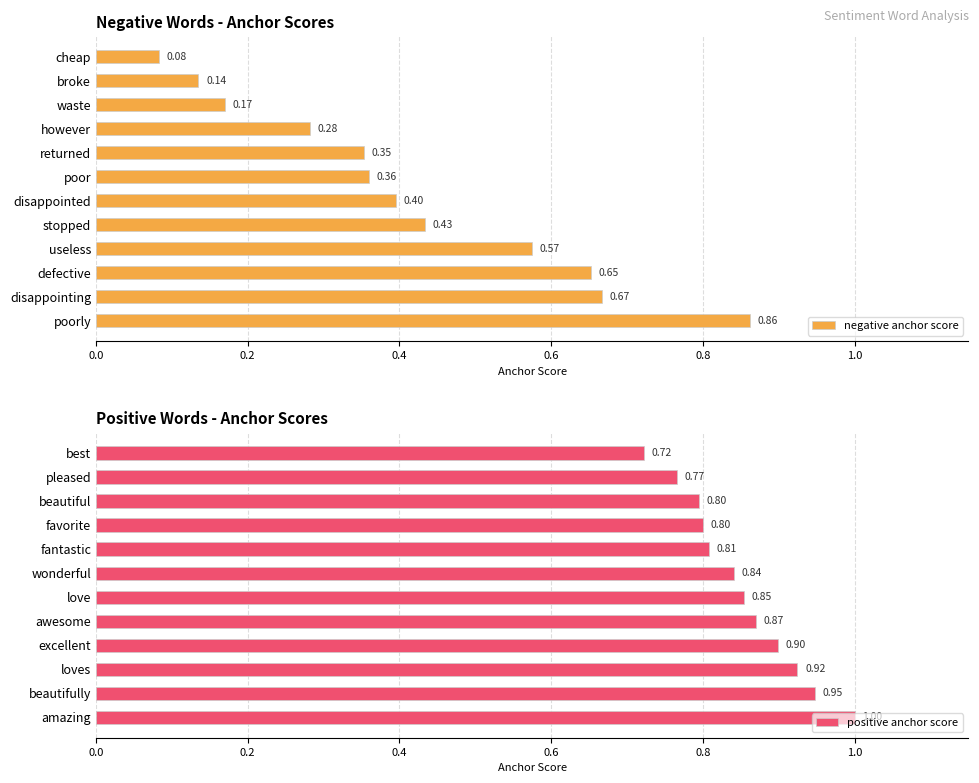

Are the bars grouped side by side (vs. stacked)?

Yes